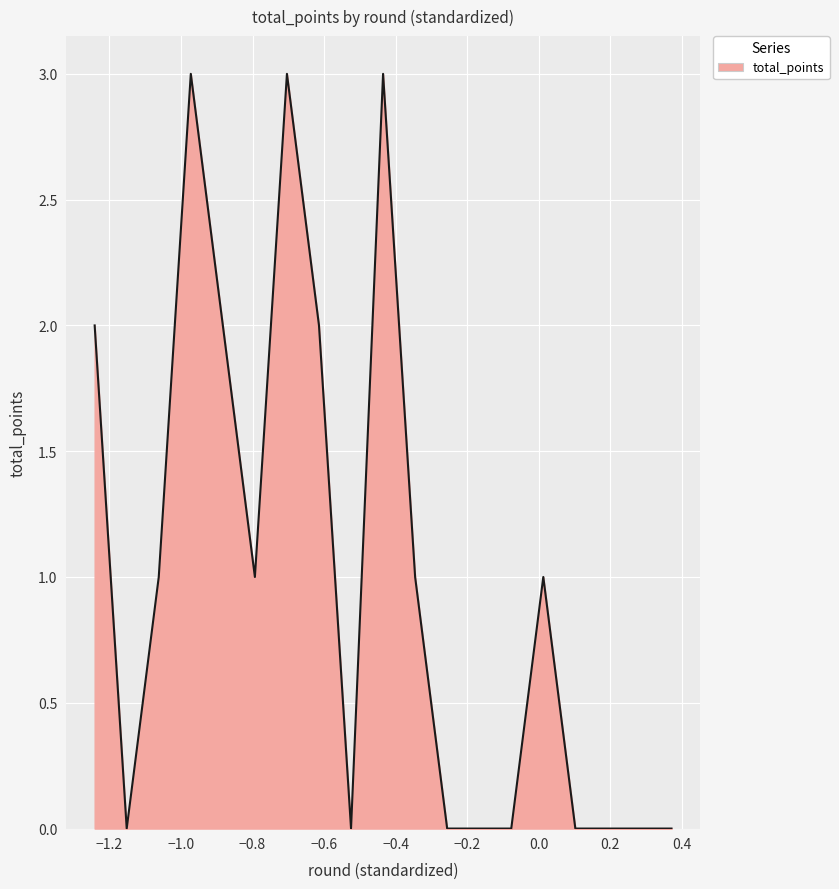

Count the values in the range 0 to 2.

16